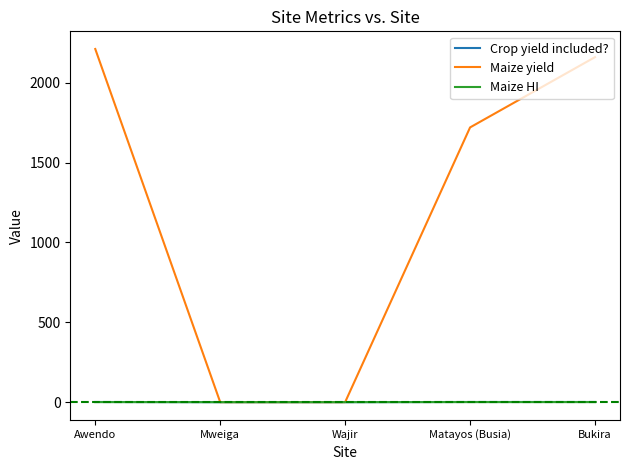

True or false: Maize HI has a value of 0.0 at Mweiga.

True